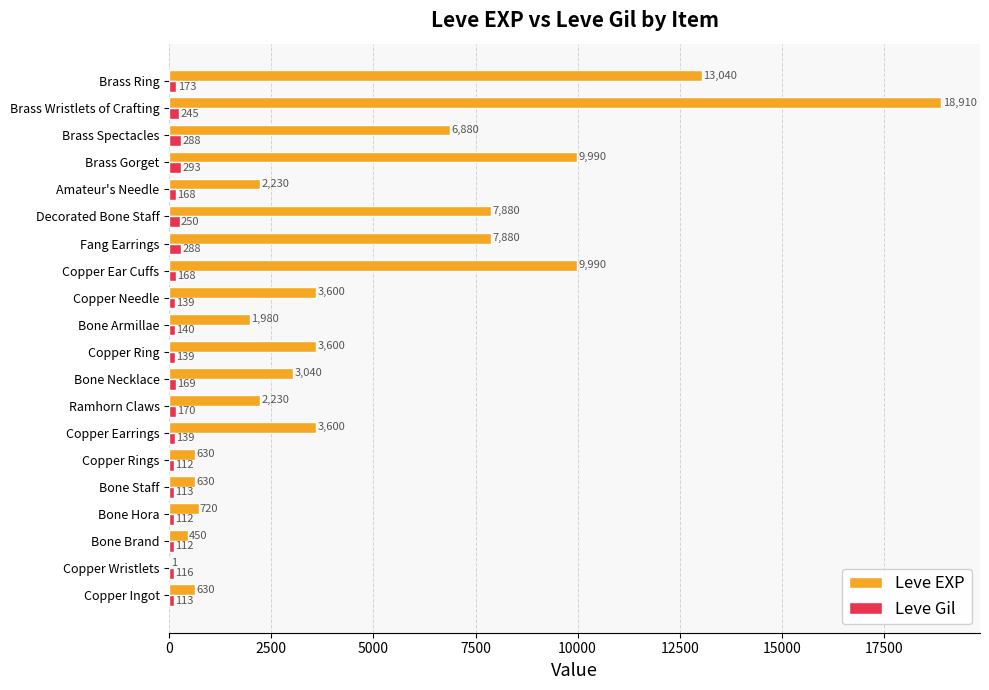

Which category has the highest value across all series?

Brass Wristlets of Crafting